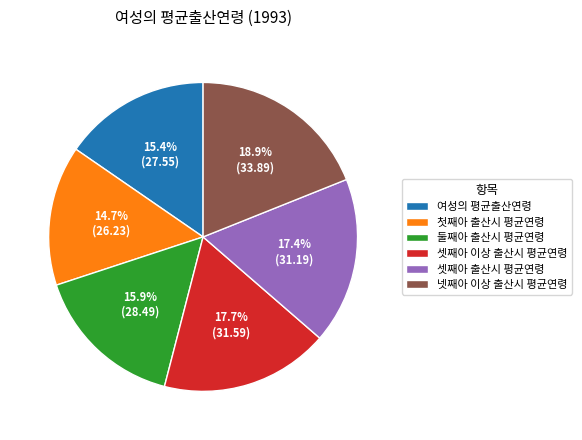

Which category has the smallest portion of the pie?

첫째아 출산시 평균연령